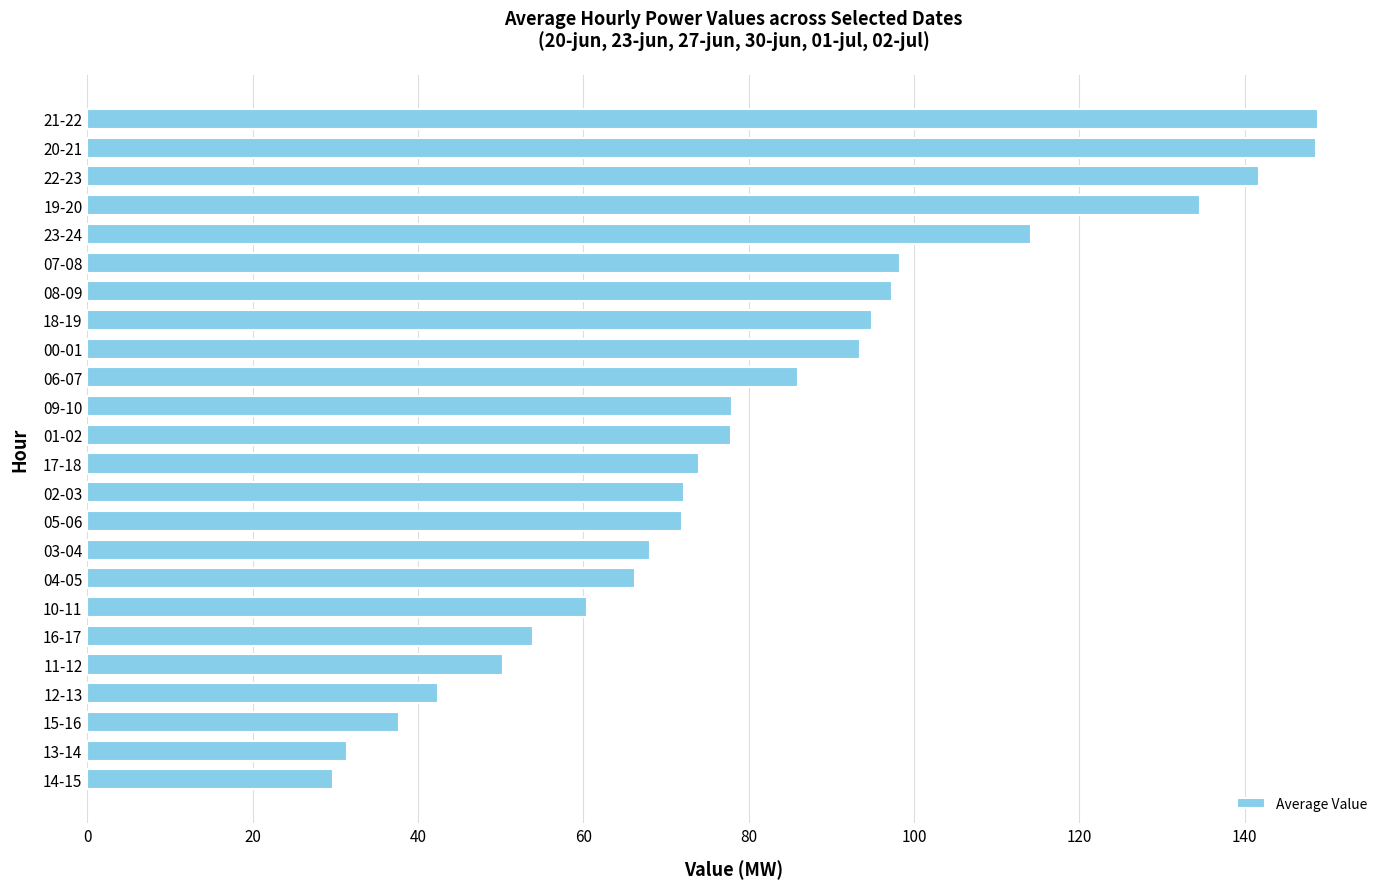

What is the change in value from 02-03 to 08-09?

+25.1